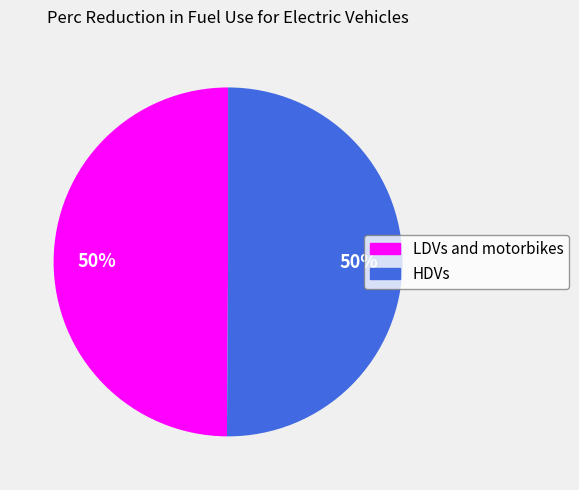

To the nearest percent, what is the combined percentage of HDVs and LDVs and motorbikes?

100%